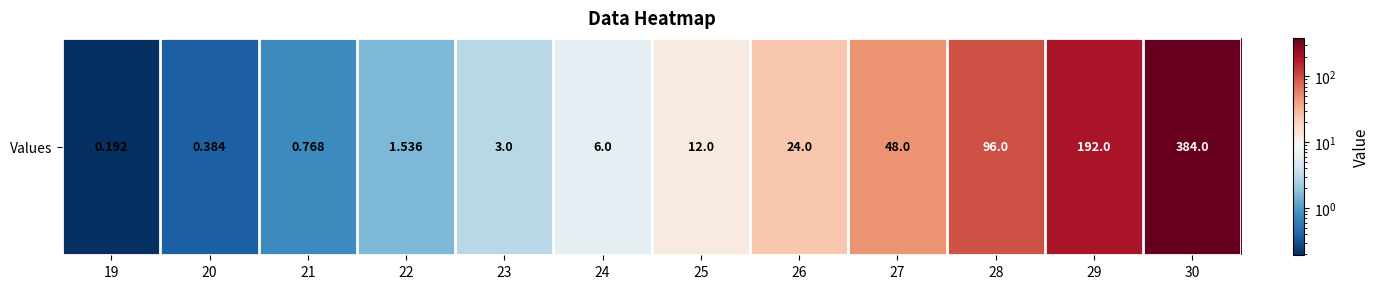

Rank the categories by value from highest to lowest.

30, 29, 28, 27, 26, 25, 24, 23, 22, 21, 20, 19